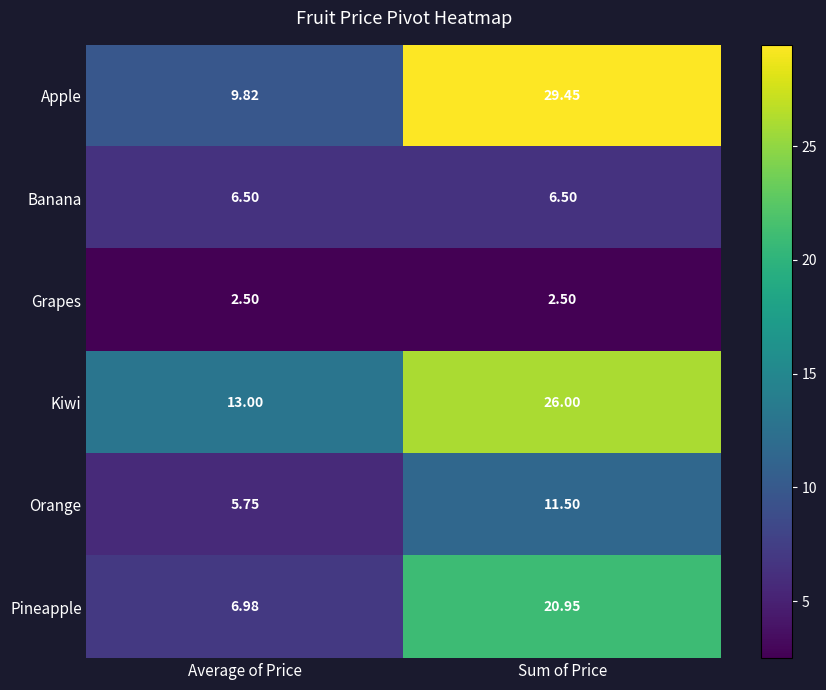

List the labels in order of Orange value, smallest first.

Average of Price, Sum of Price